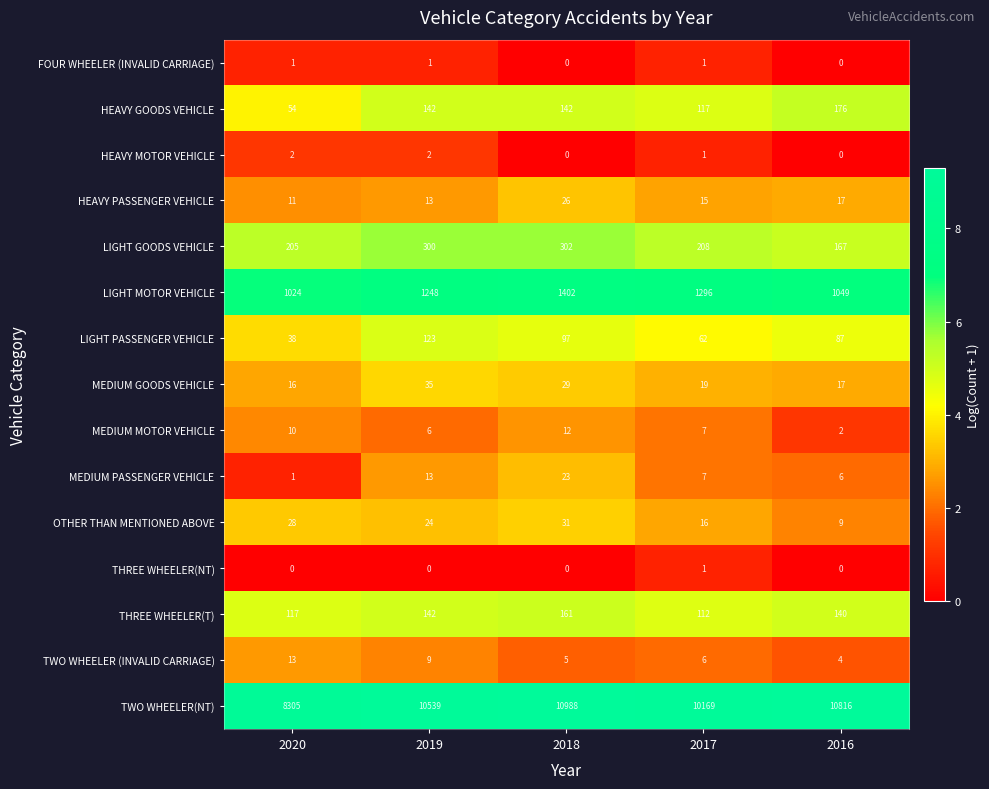

Which series has the largest total across all categories?

TWO WHEELER(NT)